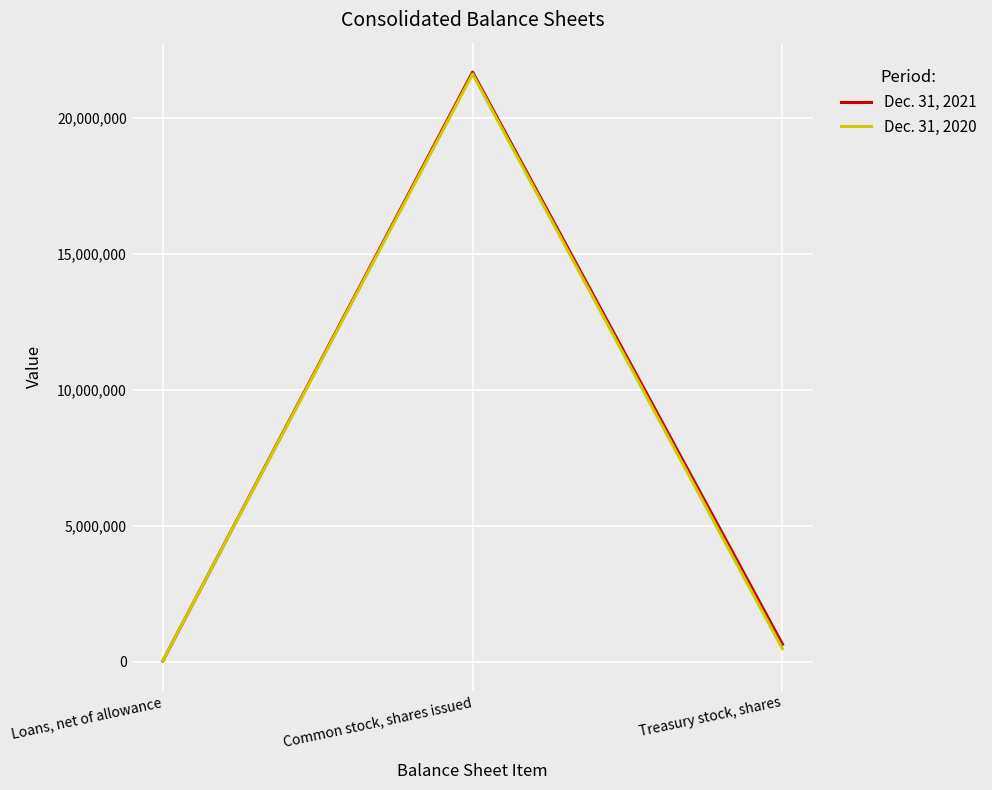

Is the value of Dec. 31, 2021 at Treasury stock, shares greater than the value of Dec. 31, 2020 at Common stock, shares issued?

No